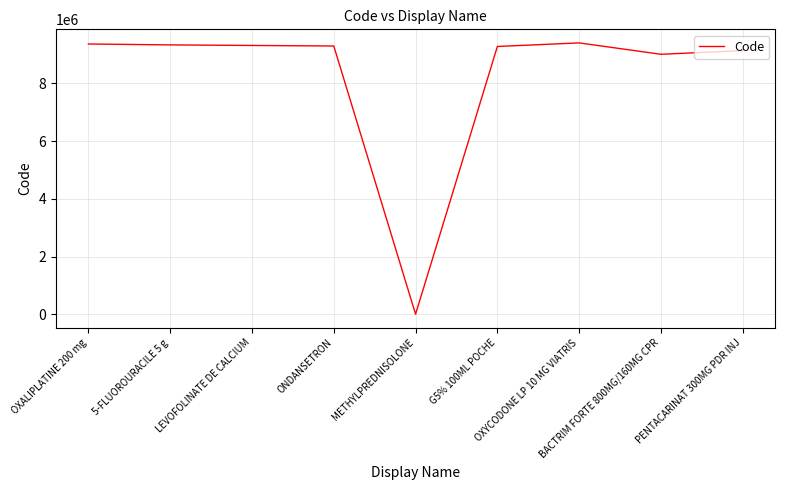

The chart shows a value of 13698183 at OXALIPLATINE 200 mg. True or false?

False